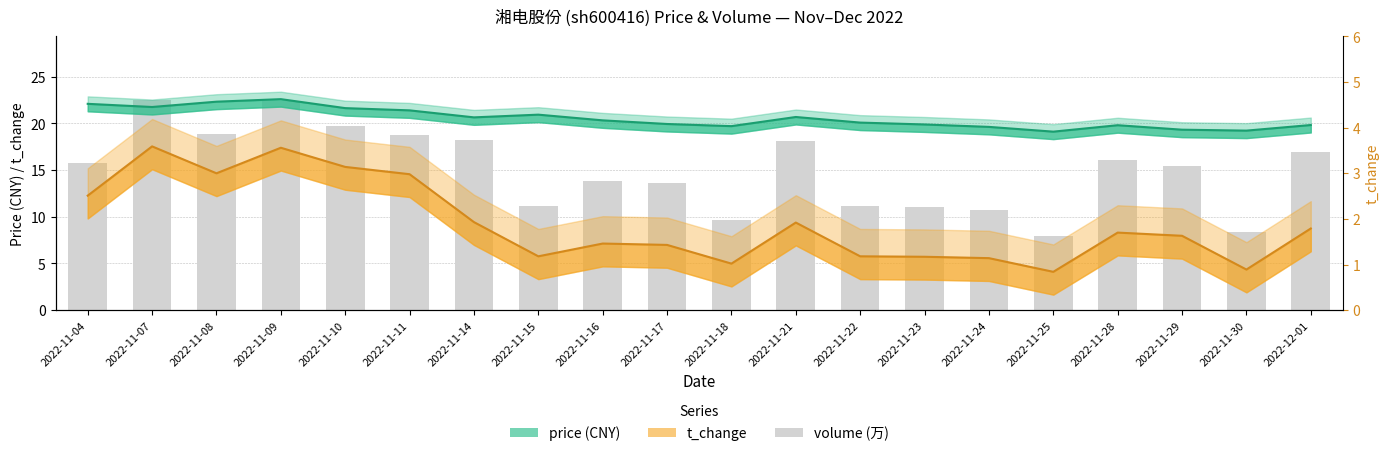

Which has a higher value, 2022-11-22 or 2022-12-01?

2022-12-01